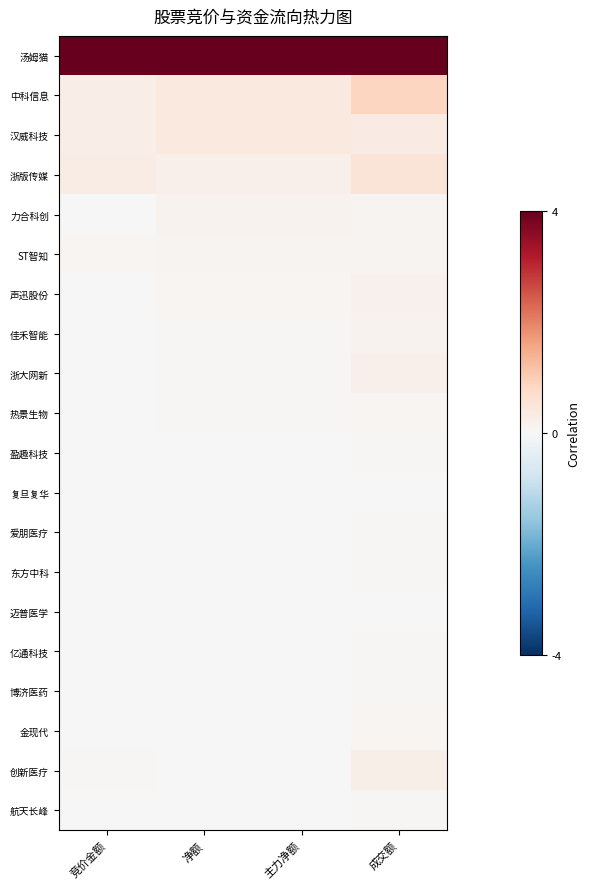

List the series in order of their peak value, lowest first.

复旦复华, 迈普医学, 爱朋医疗, 航天长峰, 亿通科技, 盈趣科技, 东方中科, 博济医药, 热景生物, 金现代, ST智知, 力合科创, 佳禾智能, 声迅股份, 浙大网新, 创新医疗, 汉威科技, 浙版传媒, 中科信息, 汤姆猫